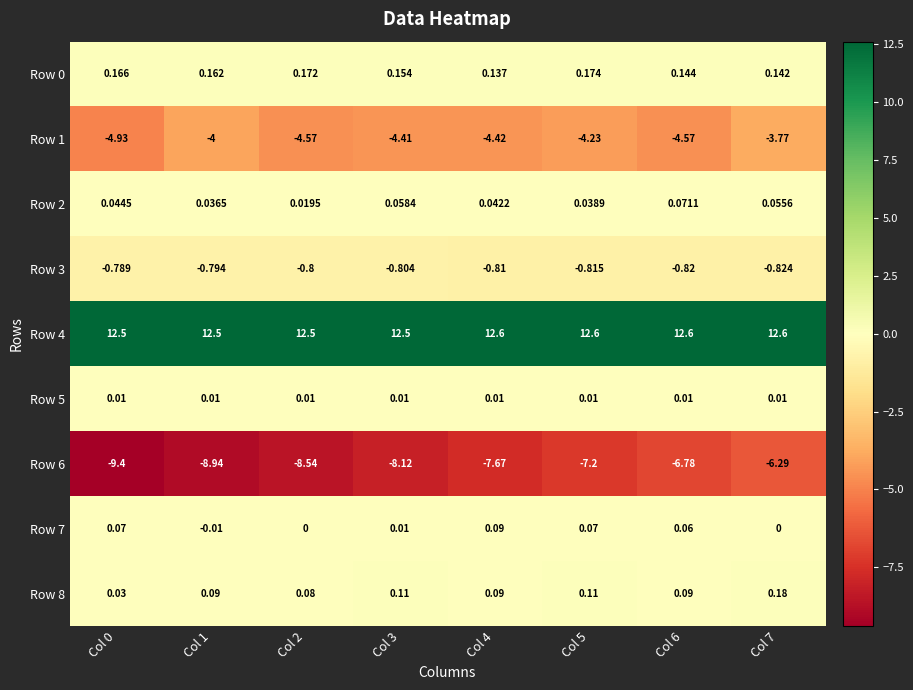

Is the value of Row 8 at Col 6 greater than the value of Row 1 at Col 3?

Yes